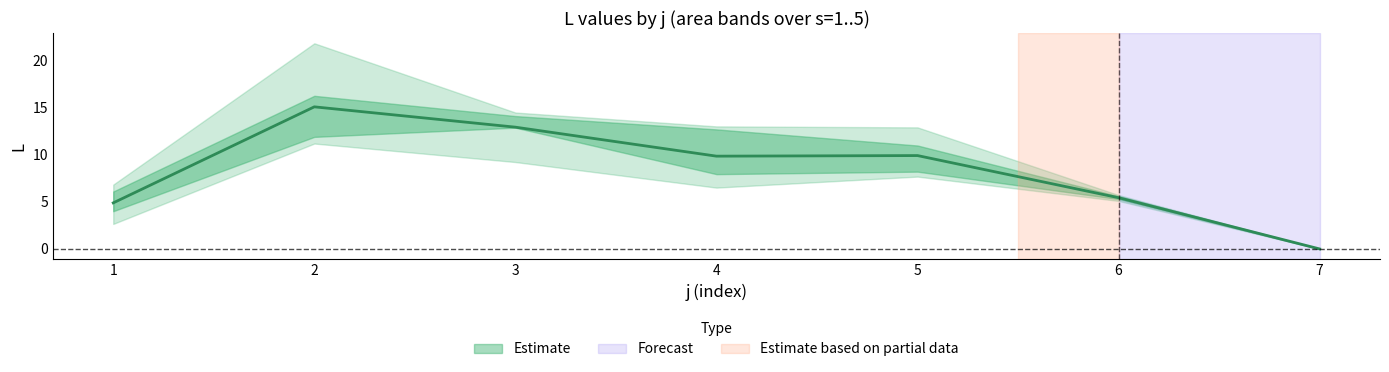

The s4 series shows 11.9 at 4. True or false?

False